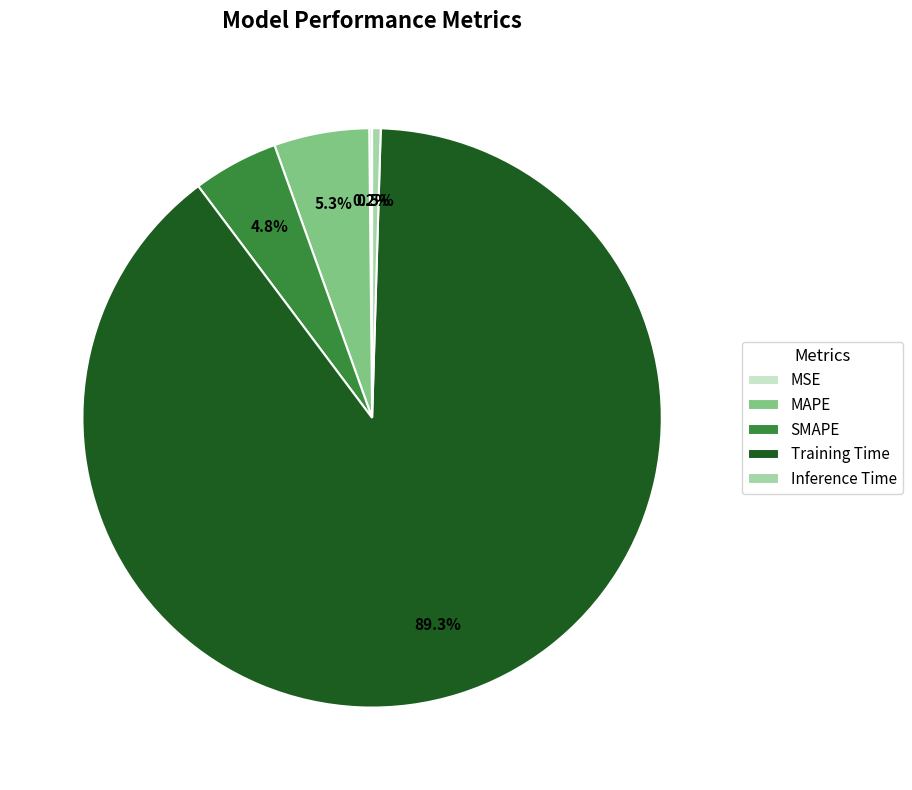

To the nearest percent, what percentage of the pie is Training Time?

89%